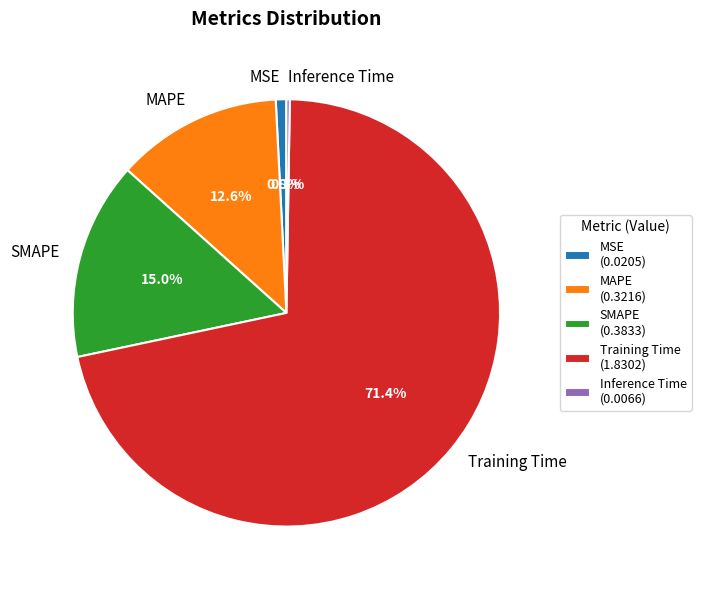

Is SMAPE the majority of the pie?

No